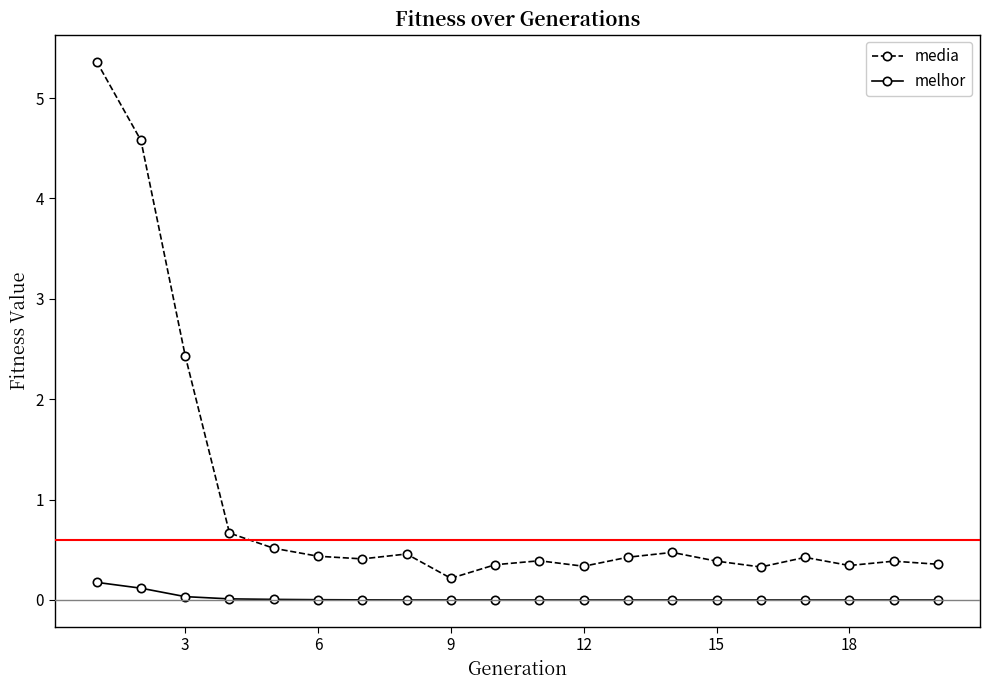

Which series has the largest range (max minus min)?

media